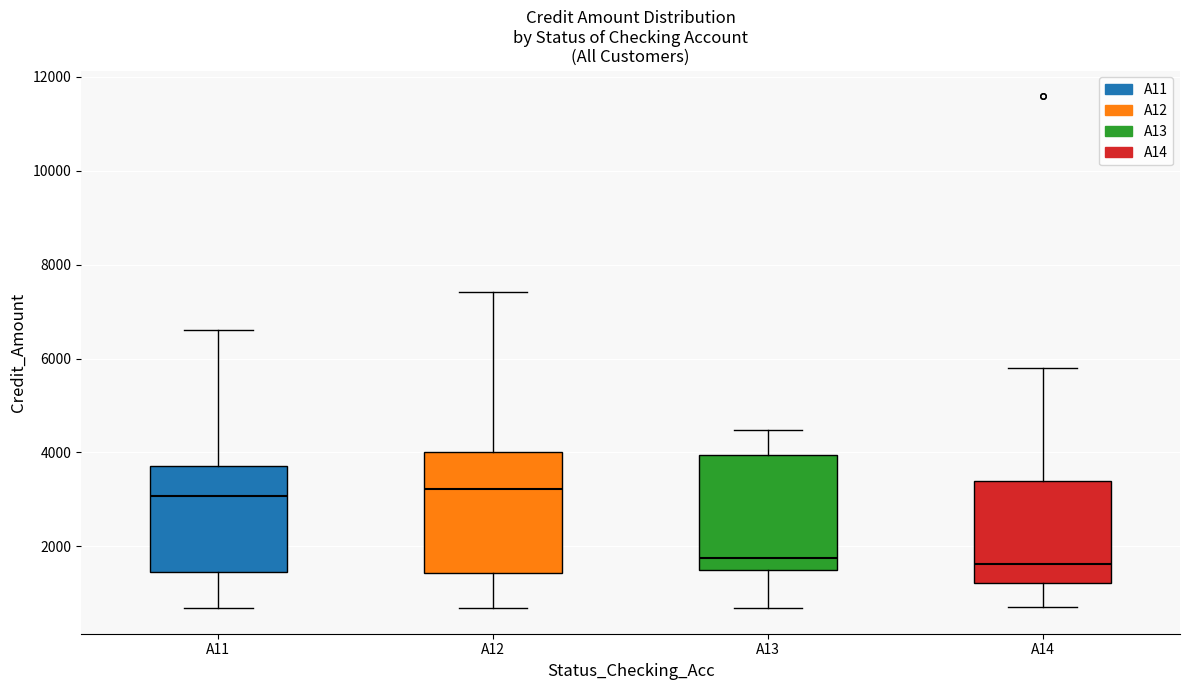

Reading left to right, transcribe this box plot: for each box, give where its median line is, the range the box spans, and where its two whiskers end, as read against the y-axis. The values are not printed on the chart, so give them approximately, as read against the axis.

A11: median 3000, box 1400 to 3800, whiskers 600 to 6600
A12: median 3200, box 1400 to 4000, whiskers 600 to 7400
A13: median 1800, box 1400 to 4000, whiskers 600 to 4400
A14: median 1600, box 1200 to 3400, whiskers 800 to 5800